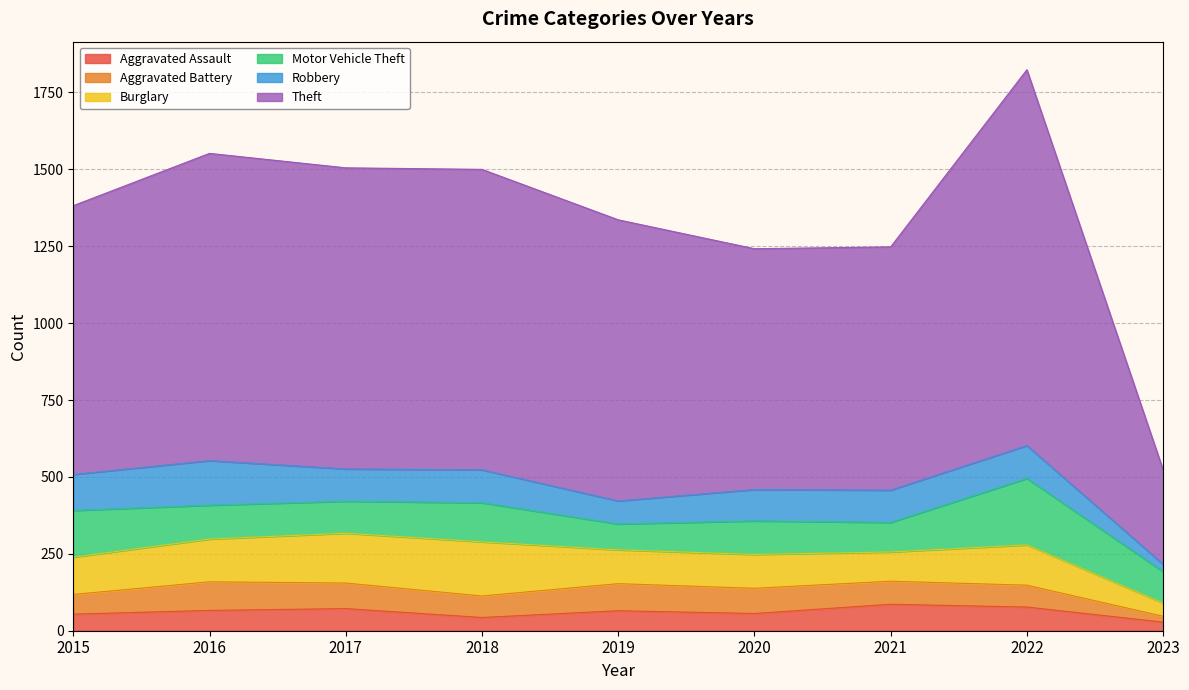

Which label corresponds to the largest value in the chart?

2022